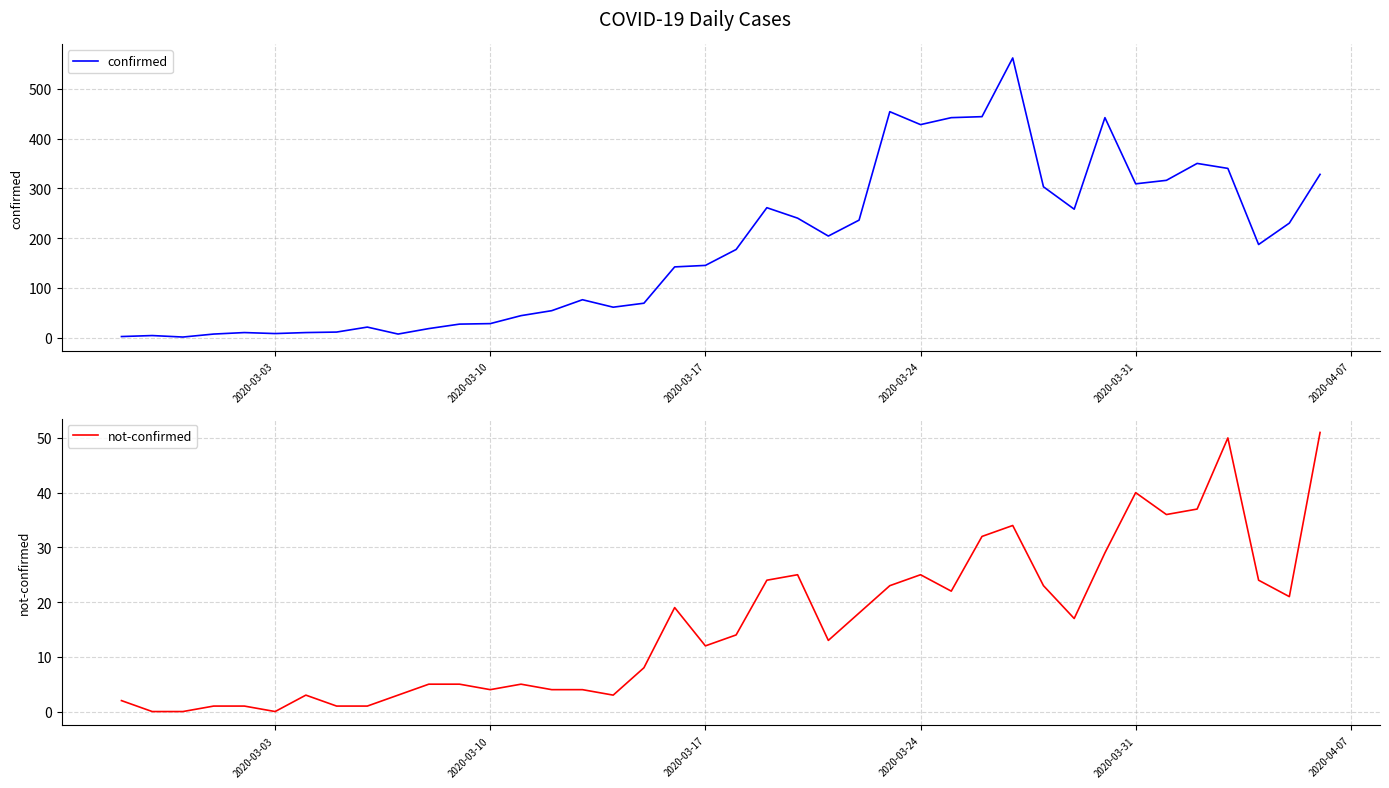

Does the chart have visible grid lines?

Yes